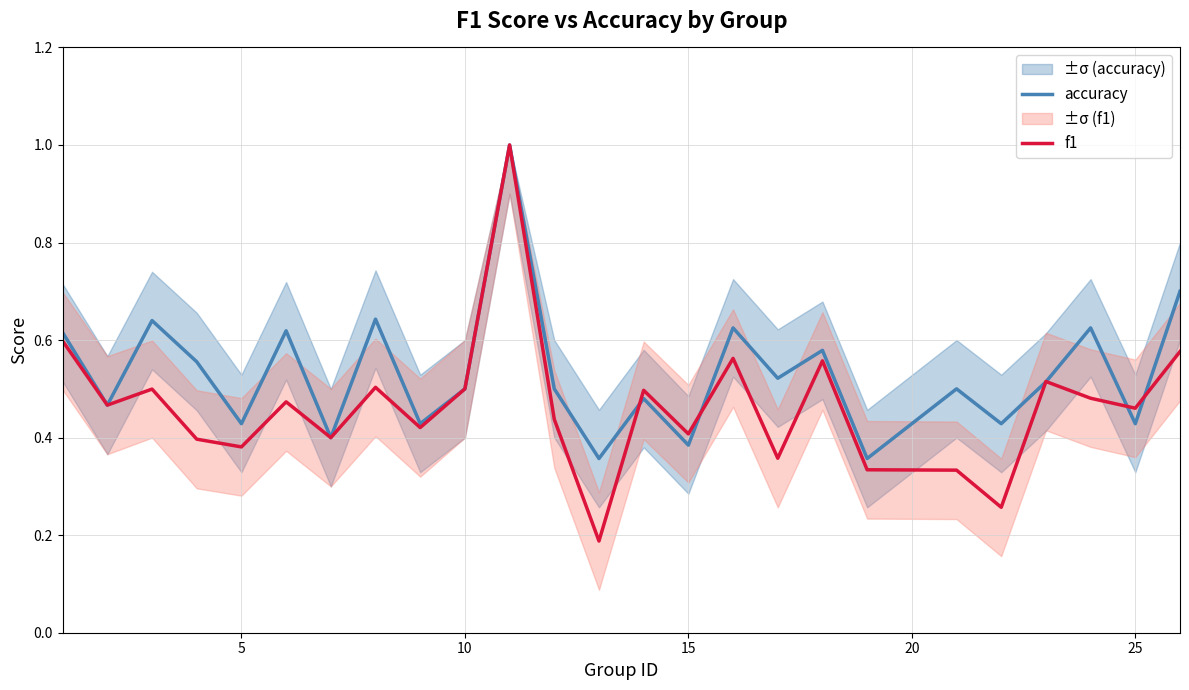

What is the maximum value for accuracy?

1.0